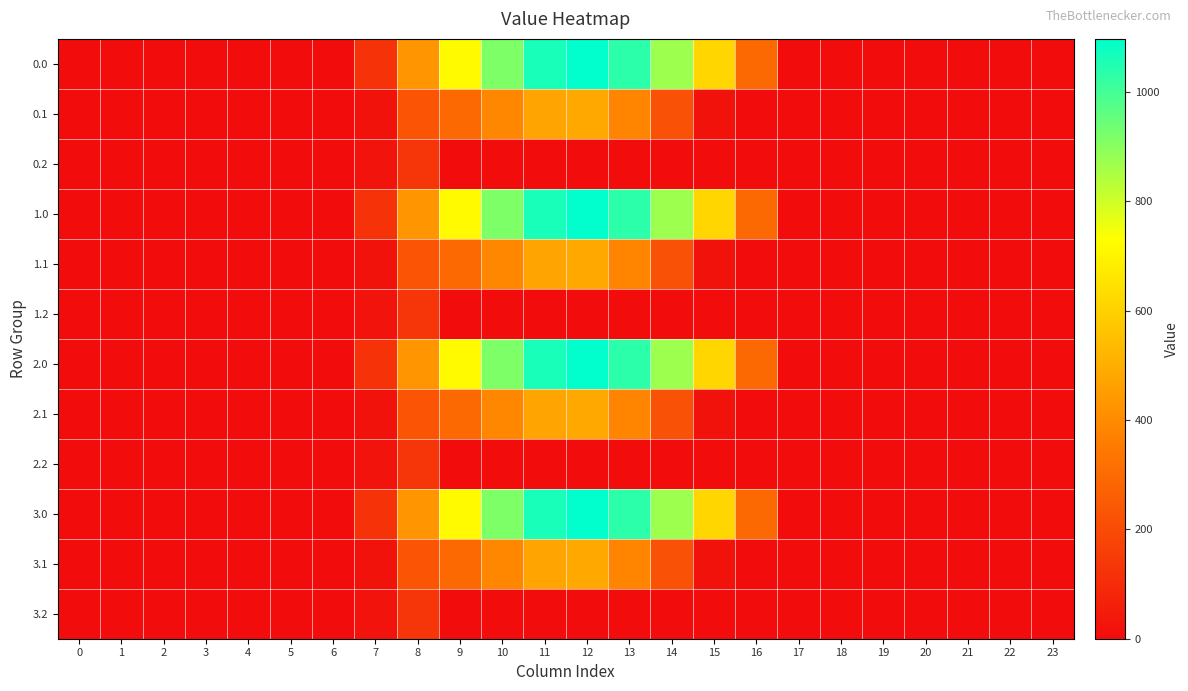

Rank the series at 4 from lowest to highest value.

0.0, 0.1, 0.2, 1.0, 1.1, 1.2, 2.0, 2.1, 2.2, 3.0, 3.1, 3.2